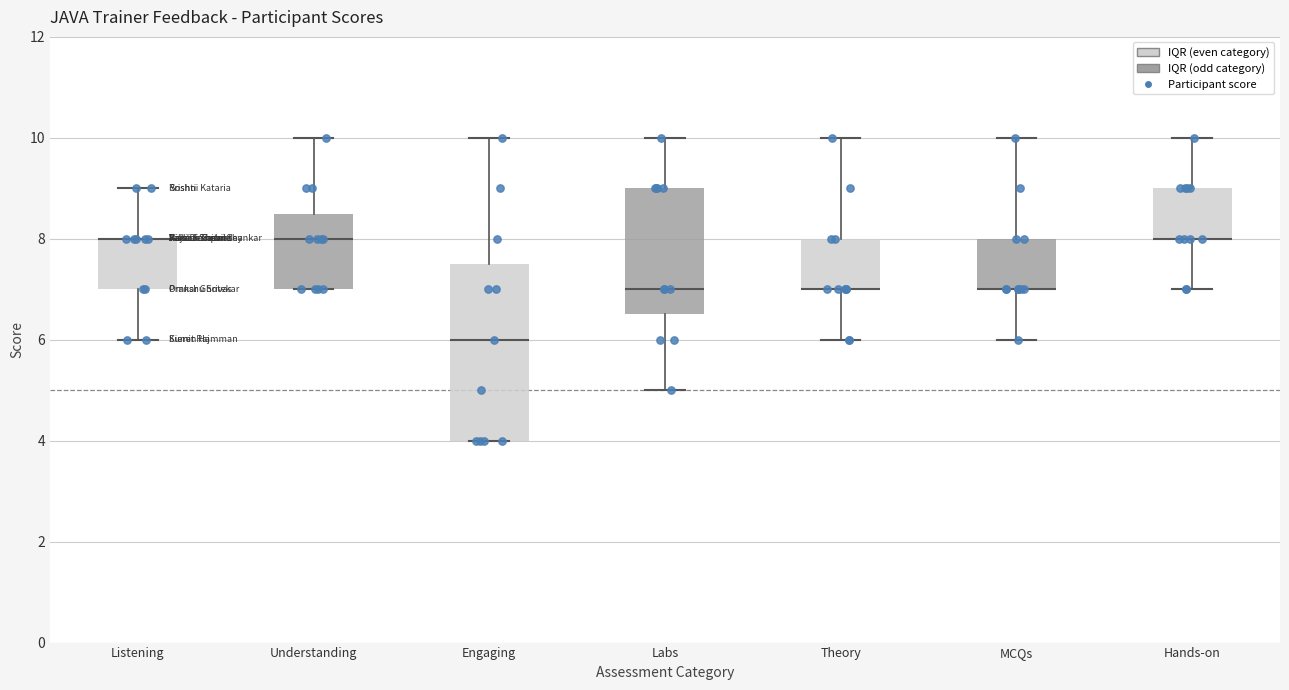

Reading left to right, read every box against the y-axis: the position of its median line, the range the box covers, and the ends of its whiskers. The values are not printed on the chart, so give them approximately, as read against the axis.

Listening: median 8.0 (drawn on the box's upper edge), box 7.0 to 8.0, whiskers 6.0 to 9.0
Understanding: median 8.0, box 7.0 to 8.6, whiskers 7.0 to 10.0
Engaging: median 6.0, box 4.0 to 7.6, whiskers 4.0 to 10.0
Labs: median 7.0, box 6.6 to 9.0, whiskers 5.0 to 10.0
Theory: median 7.0 (drawn on the box's lower edge), box 7.0 to 8.0, whiskers 6.0 to 10.0
MCQs: median 7.0 (drawn on the box's lower edge), box 7.0 to 8.0, whiskers 6.0 to 10.0
Hands-on: median 8.0 (drawn on the box's lower edge), box 8.0 to 9.0, whiskers 7.0 to 10.0